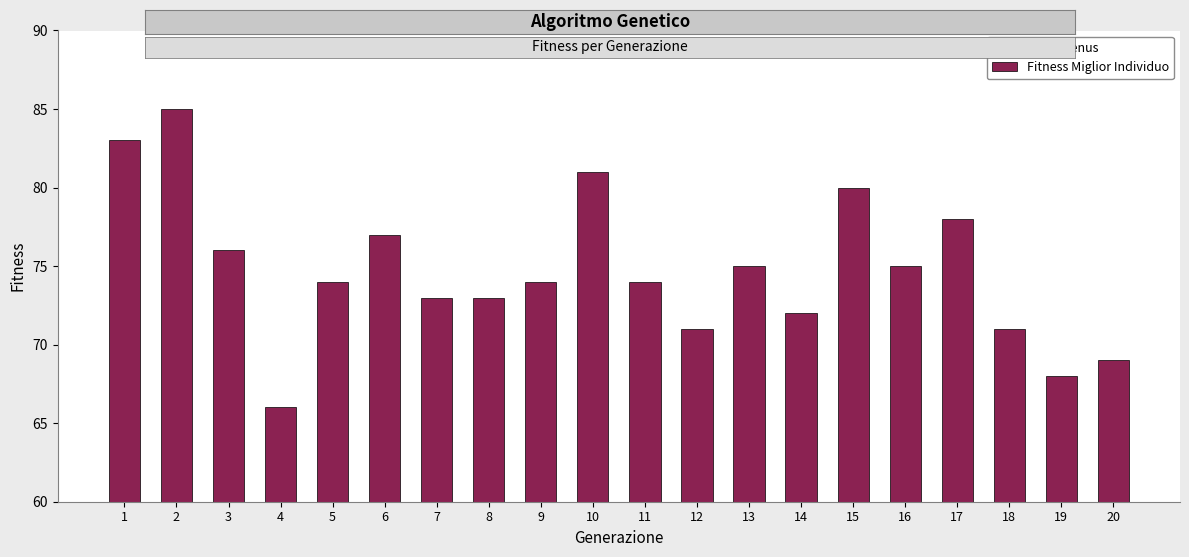

At which label does the data first exceed 74?

1